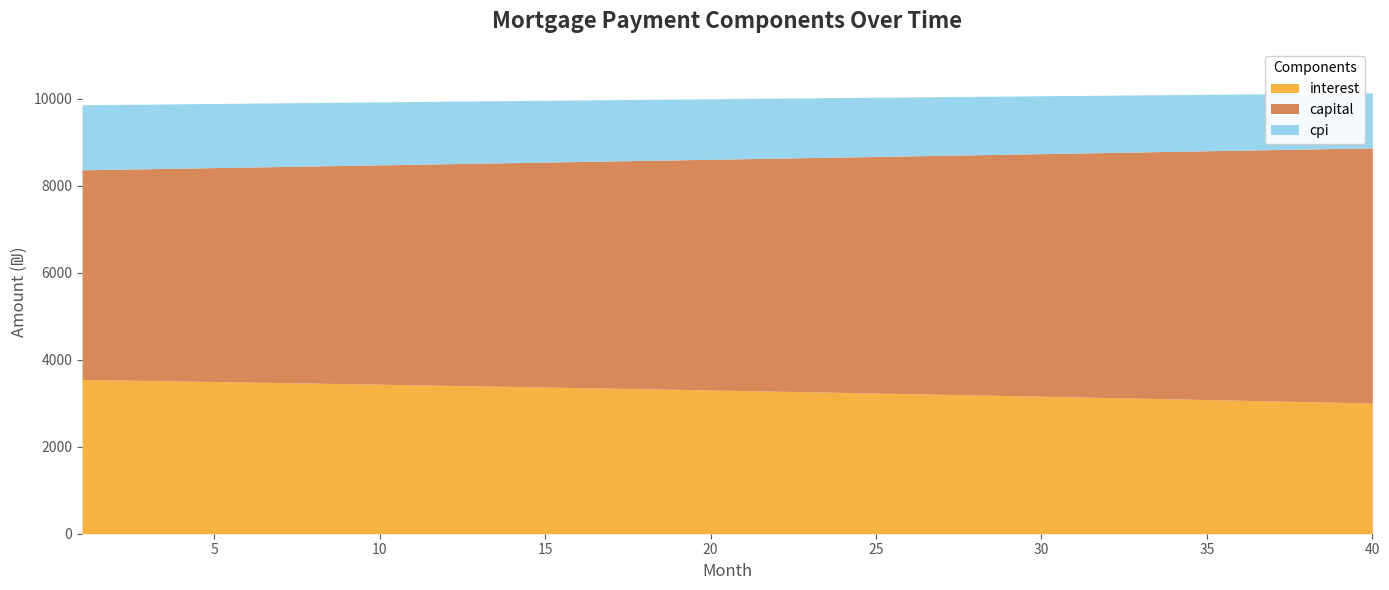

Rank the series by their maximum value, from highest to lowest.

capital, interest, cpi